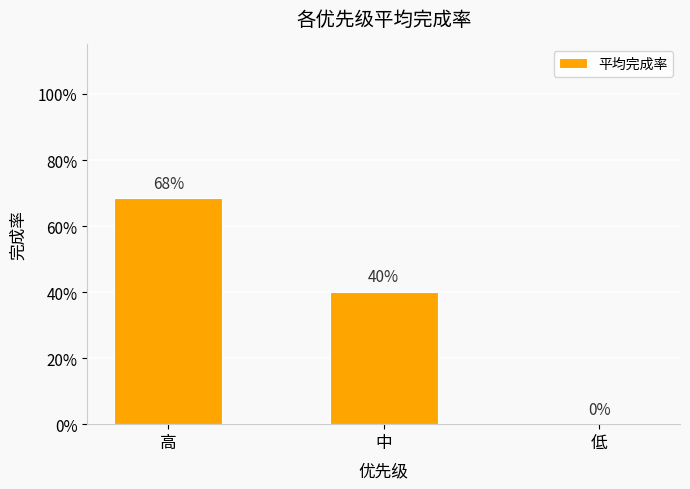

Count the number of data series in this chart.

1